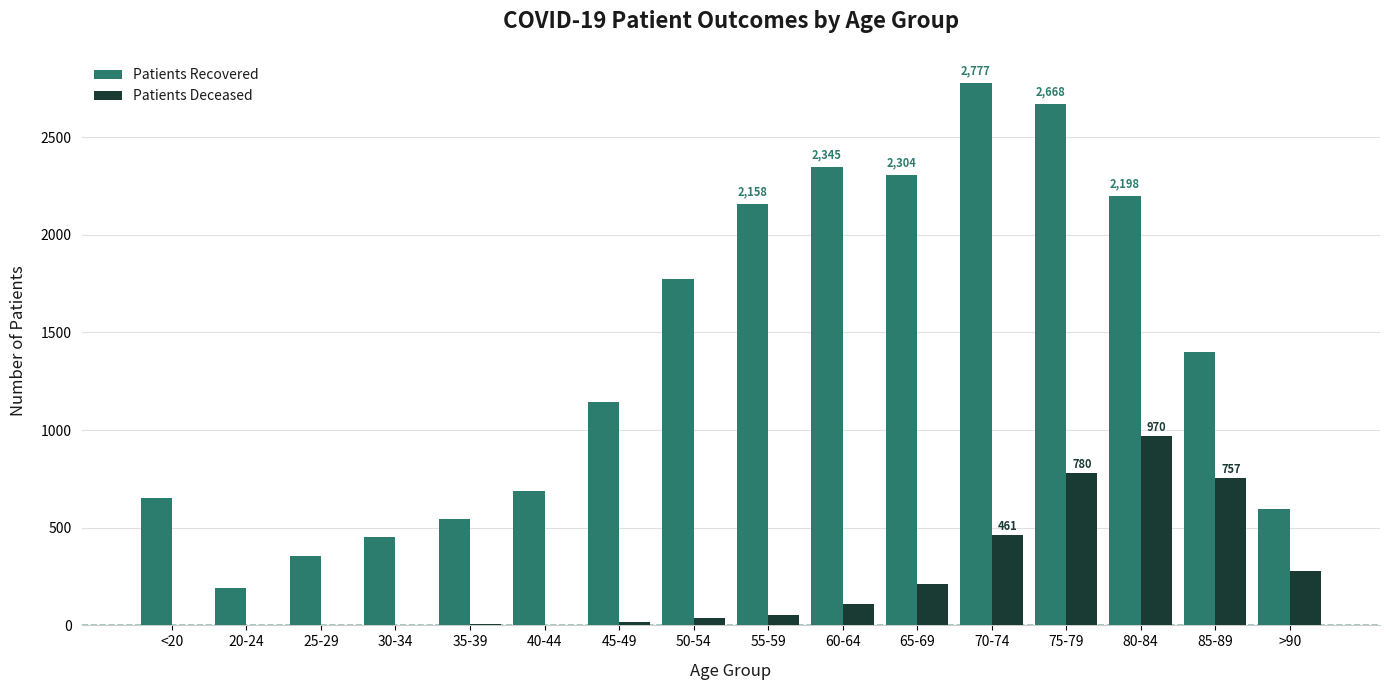

What is the sum of all Patients Deceased values?

3694